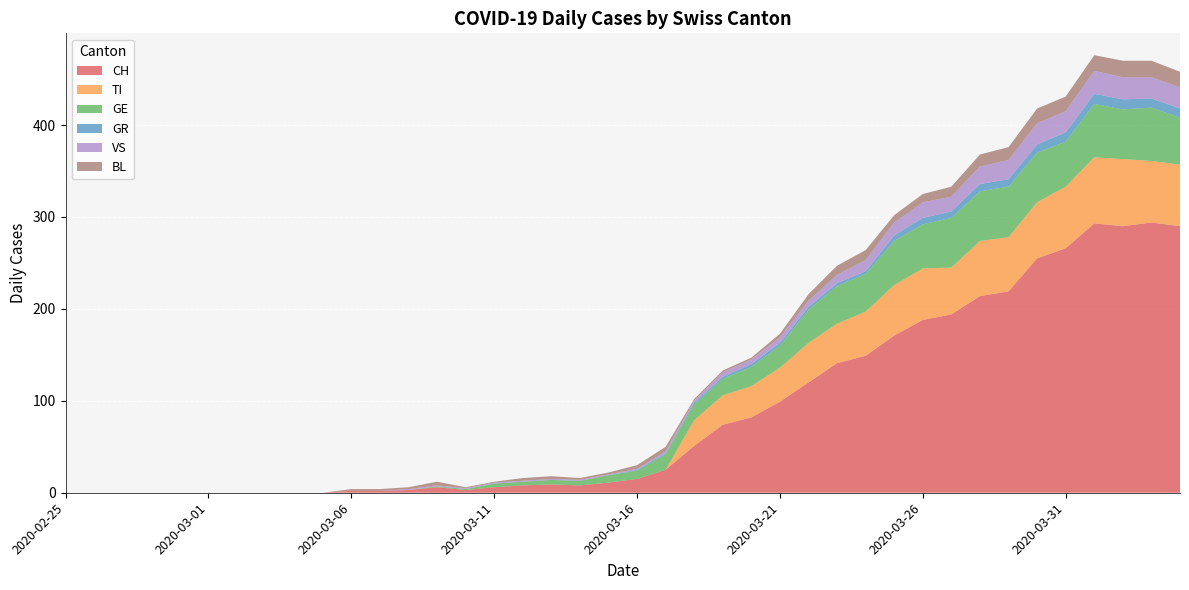

Reading right to left, what are all the values shown in this chart?

CH: 290	294	290	293	266	255	219	214	194	188	171	149	141	120	99	82	74	51	25	15	11	8	9	8	6	3	6	3	2	2	0	0	0	0	0	0	0	0	0	0
TI: 67	67	73	72	67	61	59	60	51	56	55	48	43	43	37	34	32	28	0	0	0	0	0	0	0	0	0	0	0	0	0	0	0	0	0	0	0	0	0	0
GE: 51	58	54	58	49	54	55	54	54	48	48	41	41	36	24	21	18	17	17	9	8	5	5	4	4	1	1	0	0	0	0	0	0	0	0	0	0	0	0	0
GR: 10	10	11	11	10	9	8	8	7	7	6	3	3	3	3	3	2	2	1	1	0	0	0	0	0	0	0	0	0	0	0	0	0	0	0	0	0	0	0	0
VS: 23	23	24	25	23	23	21	19	16	17	14	12	9	7	6	5	5	2	2	1	1	1	1	1	1	1	1	1	0	0	0	0	0	0	0	0	0	0	0	0
BL: 17	18	18	17	16	16	14	13	11	9	8	11	10	7	4	2	2	2	5	4	2	2	3	3	1	1	4	2	2	2	0	0	0	0	0	0	0	0	0	0